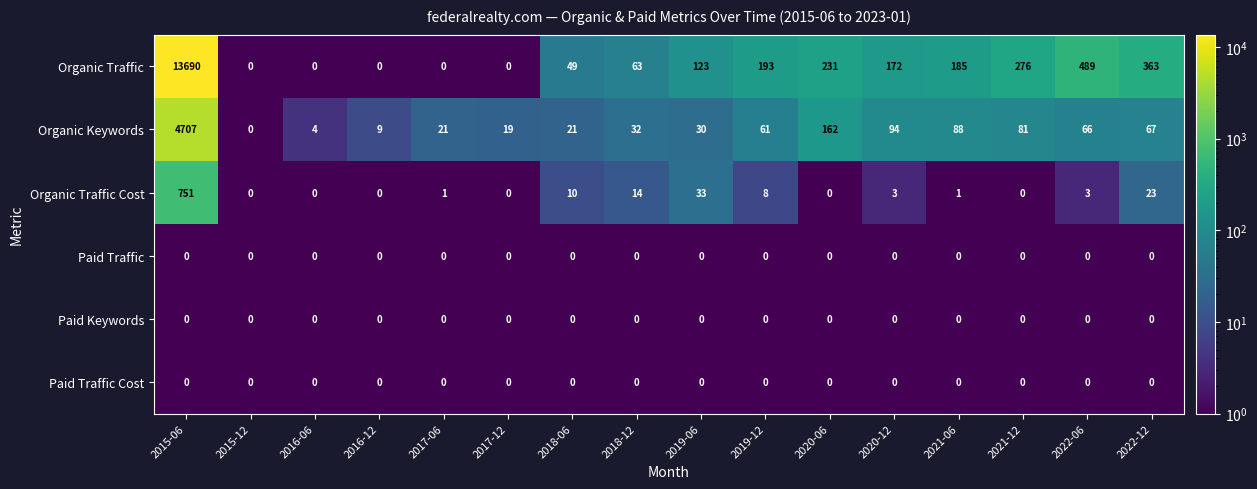

True or false: Paid Traffic Cost has a value of 0 at 2019-06.

True